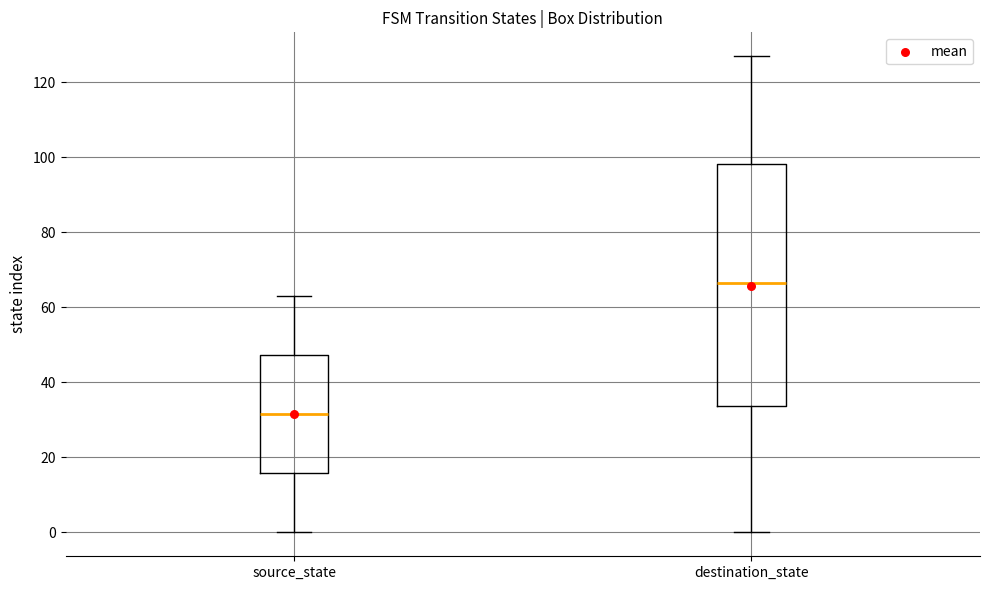

Comparing the boxes themselves (not the whiskers), which one is the tallest?

destination_state